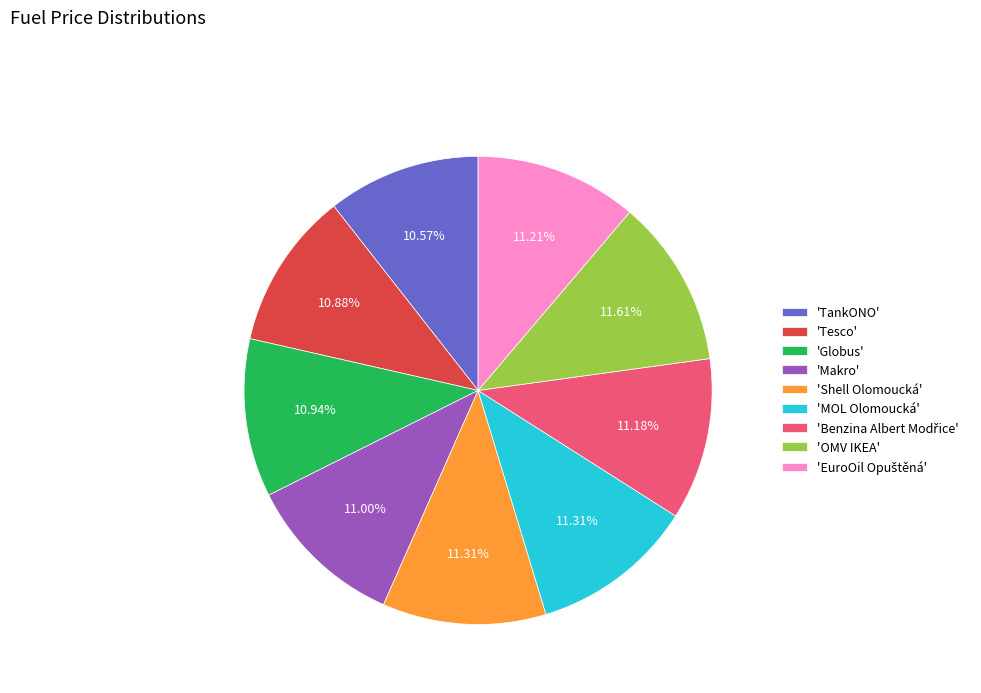

Is the sum of 'Tesco' and 'Makro' greater than half?

No